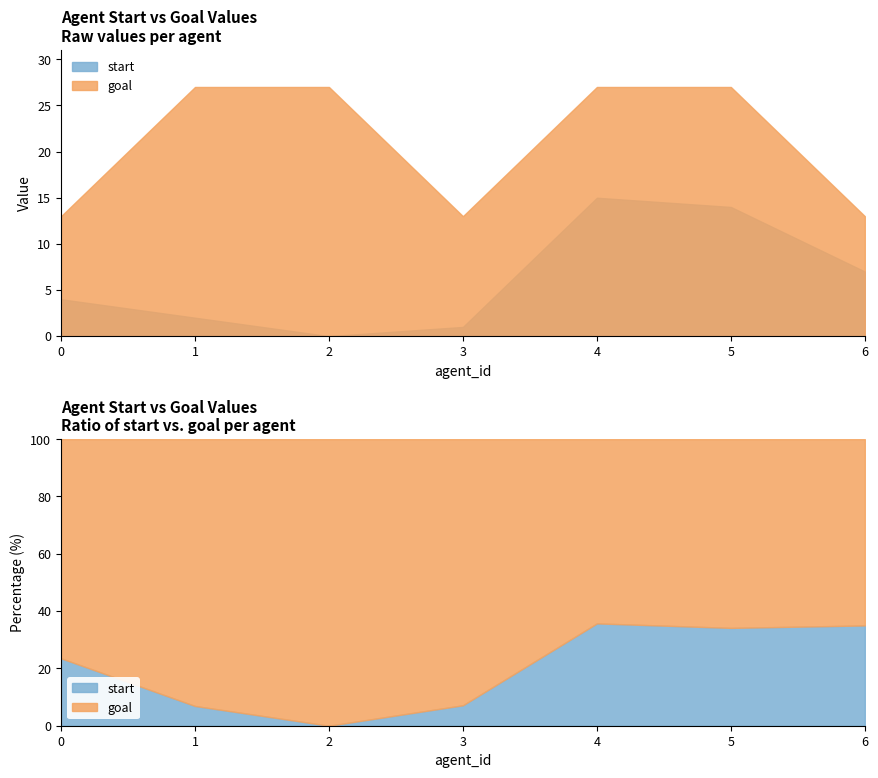

List the series in order of their overall mean, highest first.

goal, start